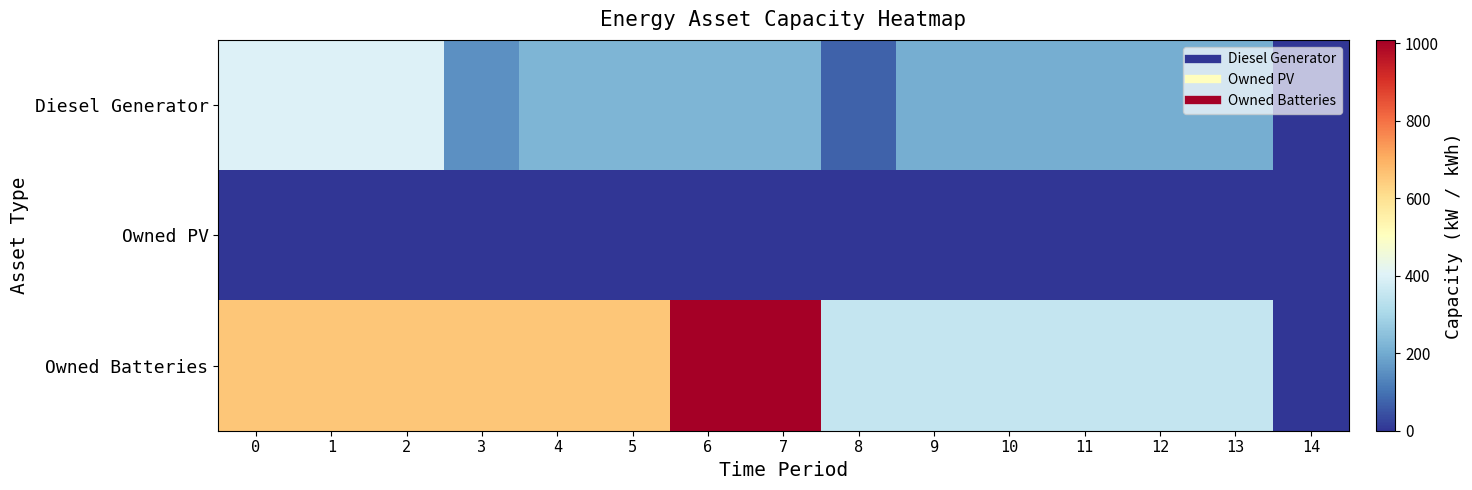

What is the difference between the highest and lowest values at 4?

658.0